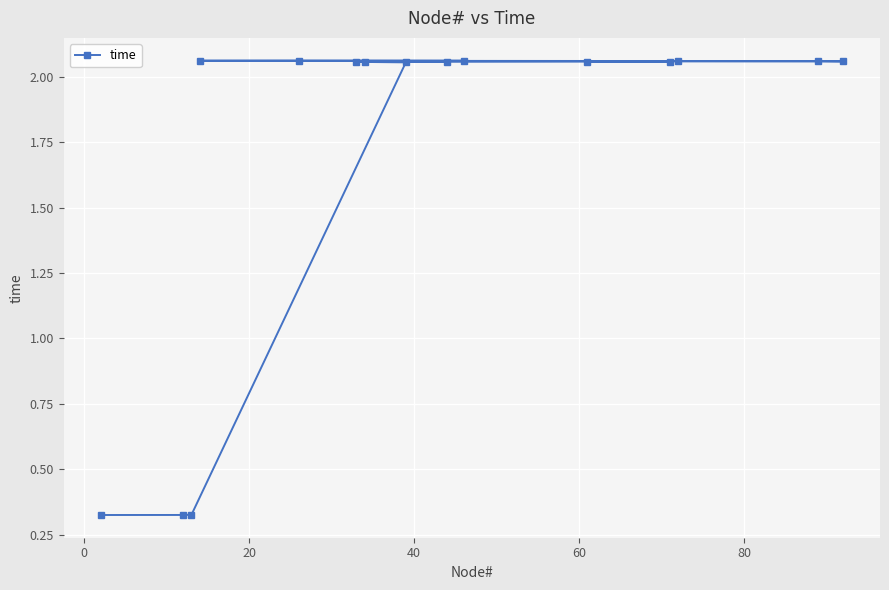

What is the greatest value displayed?

2.1